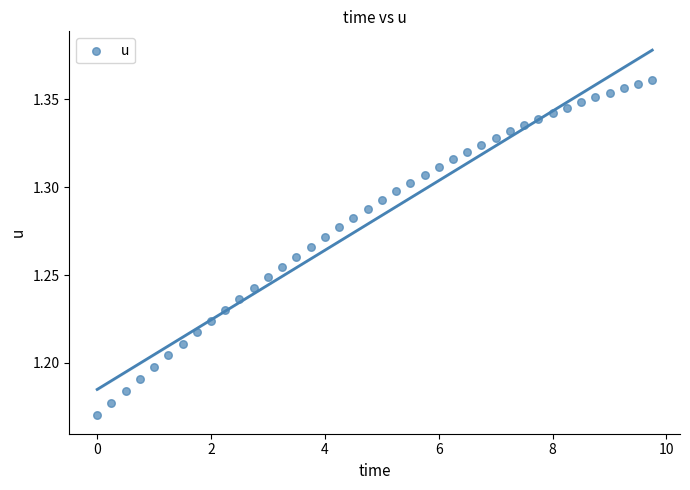

What is the range of X values (max minus min)?

9.8